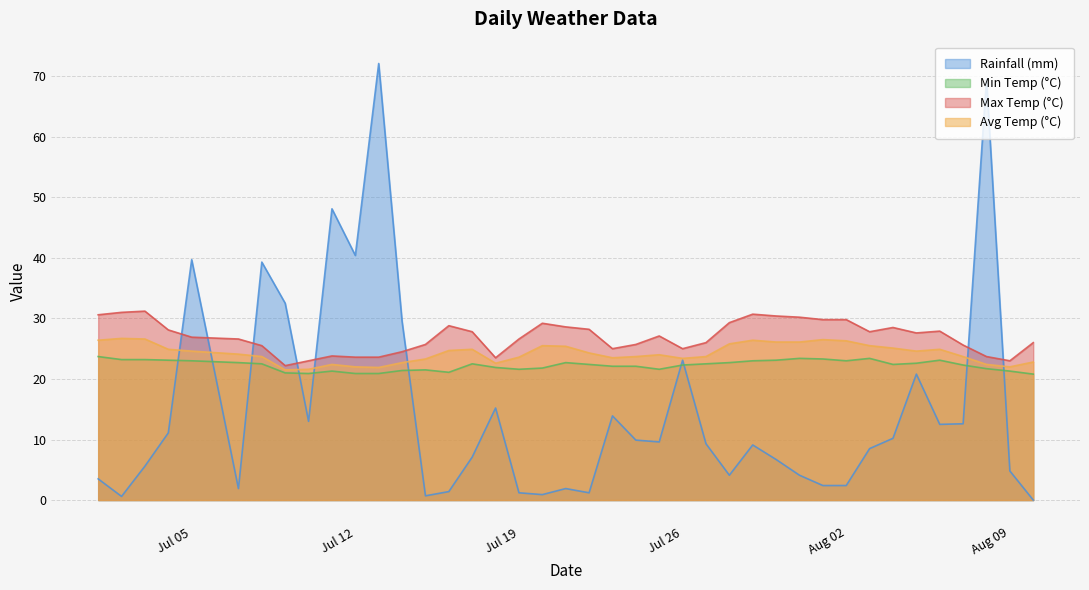

What is the average value of the avg_temp_c series?

24.2